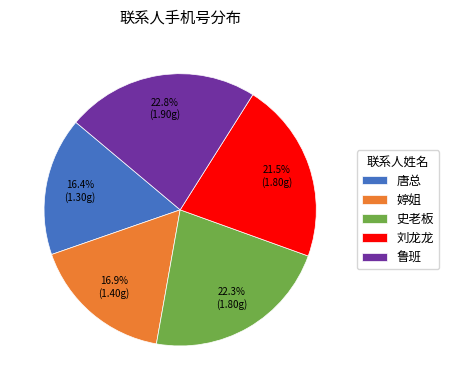

Which category has the biggest portion of the pie?

鲁班